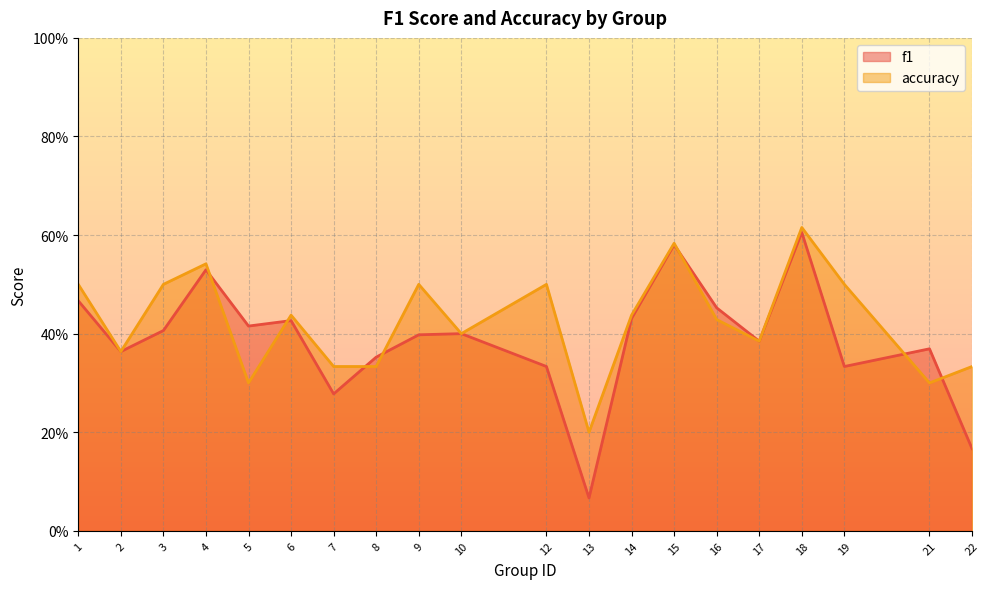

Where is the first local maximum for accuracy?

4